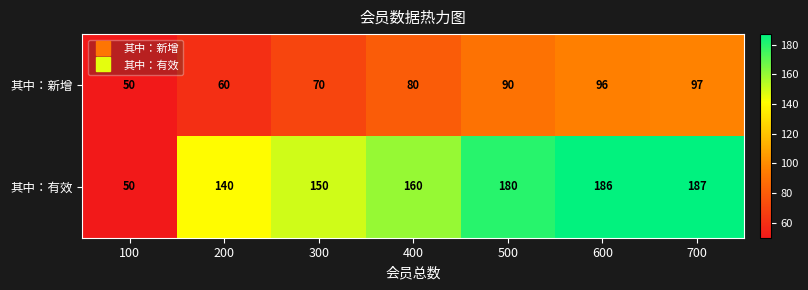

At which category is the sum across all series the highest?

700